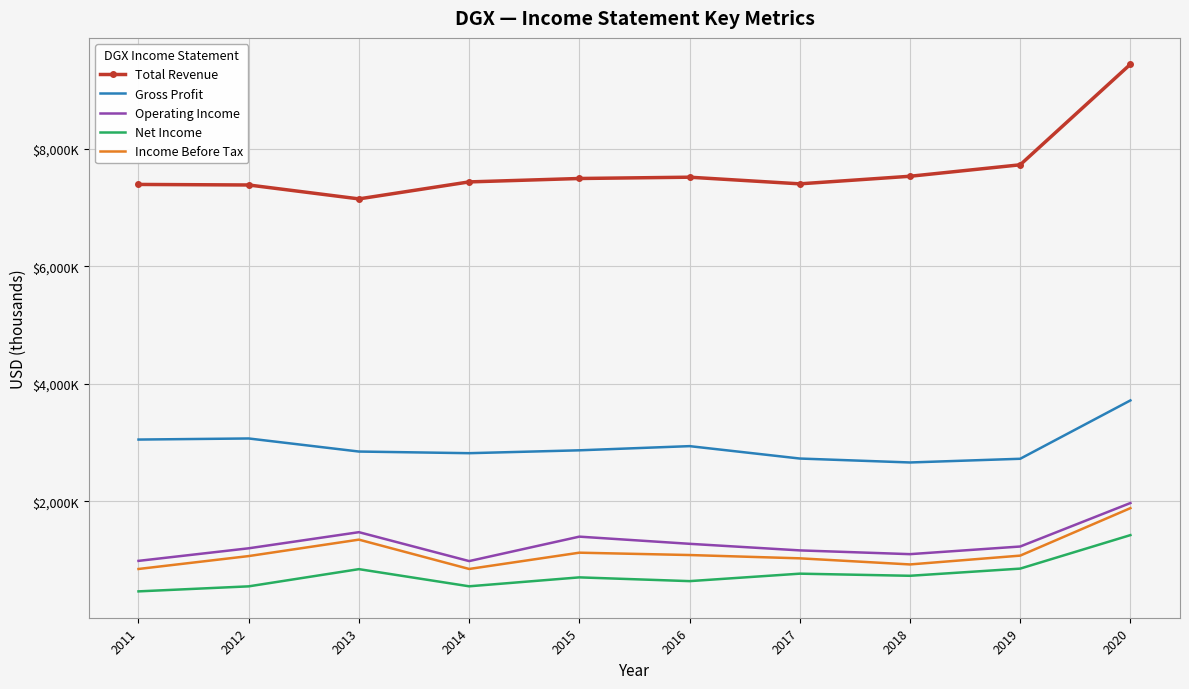

What are all the series names shown in the legend?

Total Revenue, Gross Profit, Operating Income, Net Income, Income Before Tax